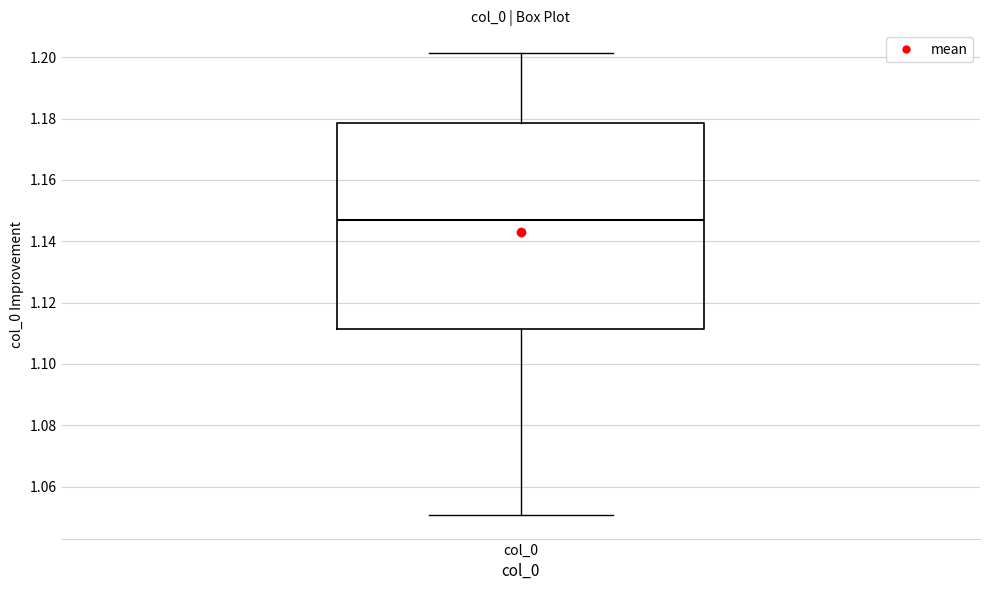

Read this box plot against the y-axis: the position of the median line, the range covered by the box, and the ends of both whiskers. The values are not printed on the chart, so give them approximately, as read against the axis.

median 1.146, box 1.112 to 1.178, whiskers 1.050 to 1.202